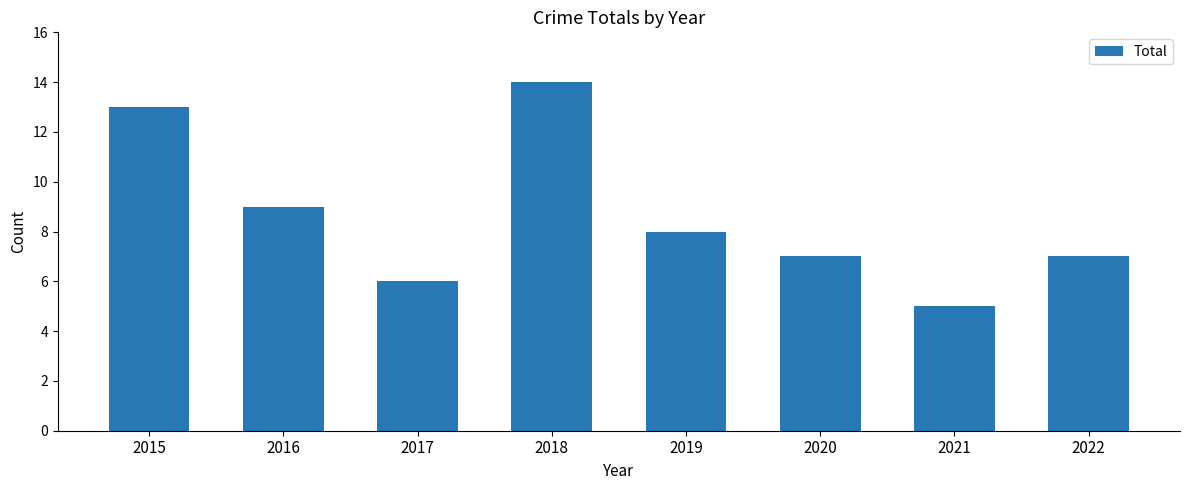

Count the values in the range 7 to 13.

5